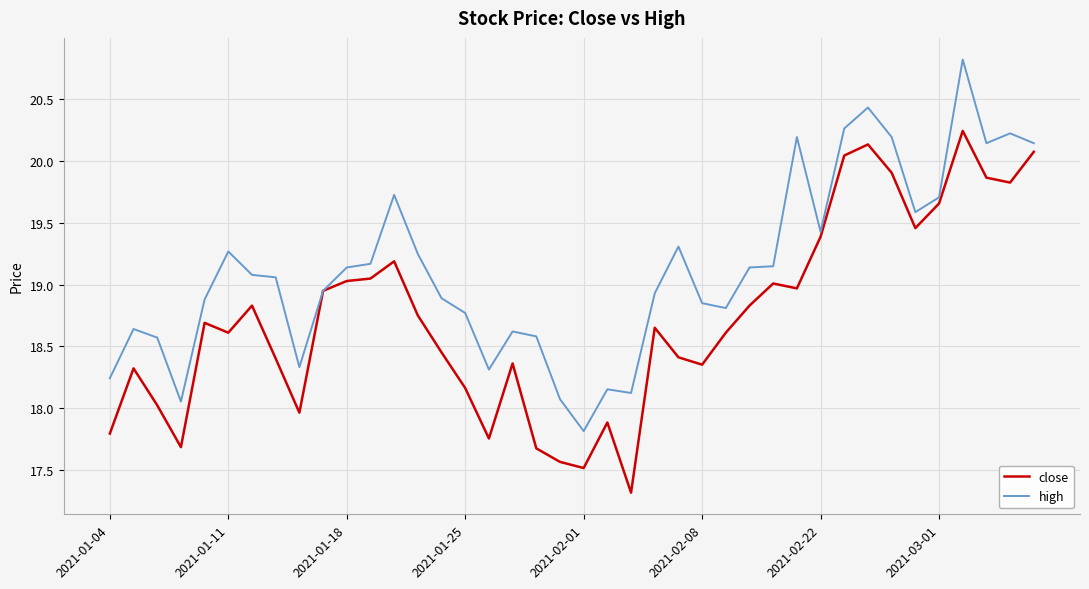

What are all the series names shown in the legend?

close, high